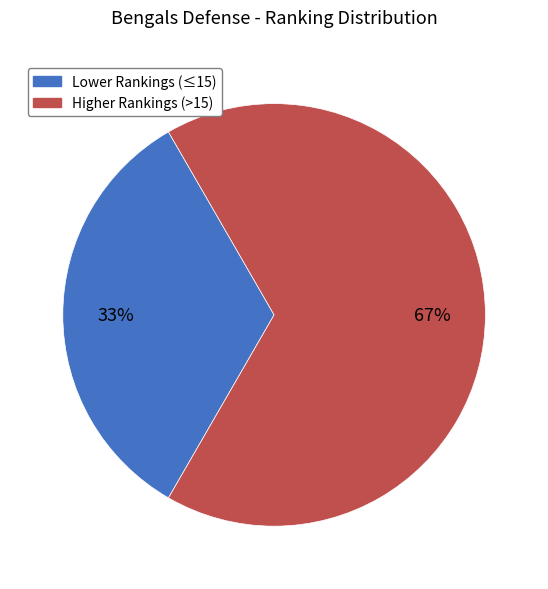

Does any single category account for the majority?

Yes